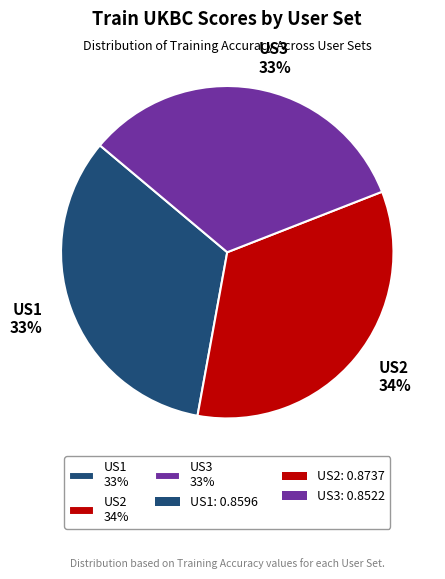

Is US3 the majority of the pie?

No